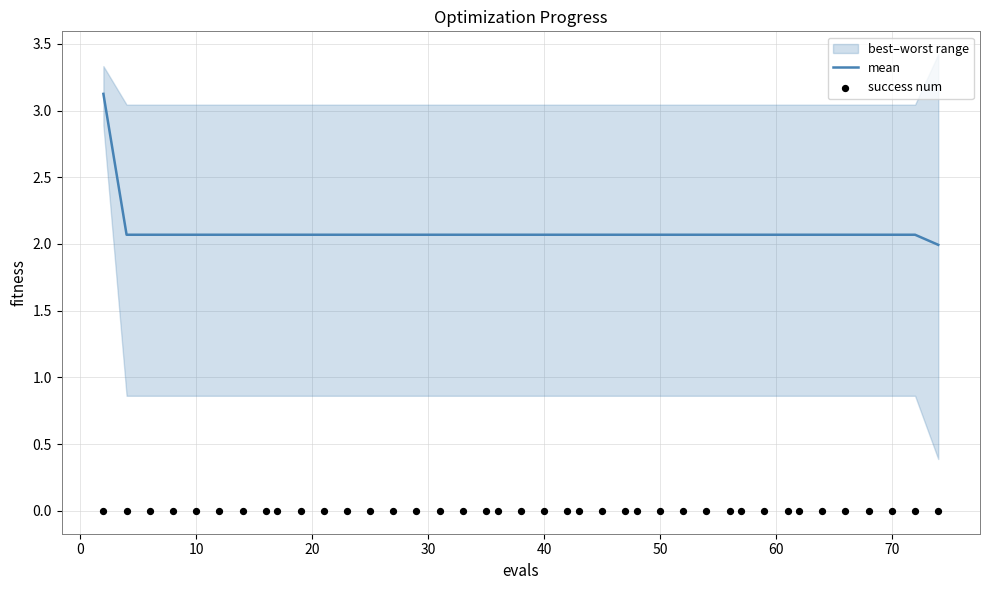

Which series has the largest total across all categories?

mean